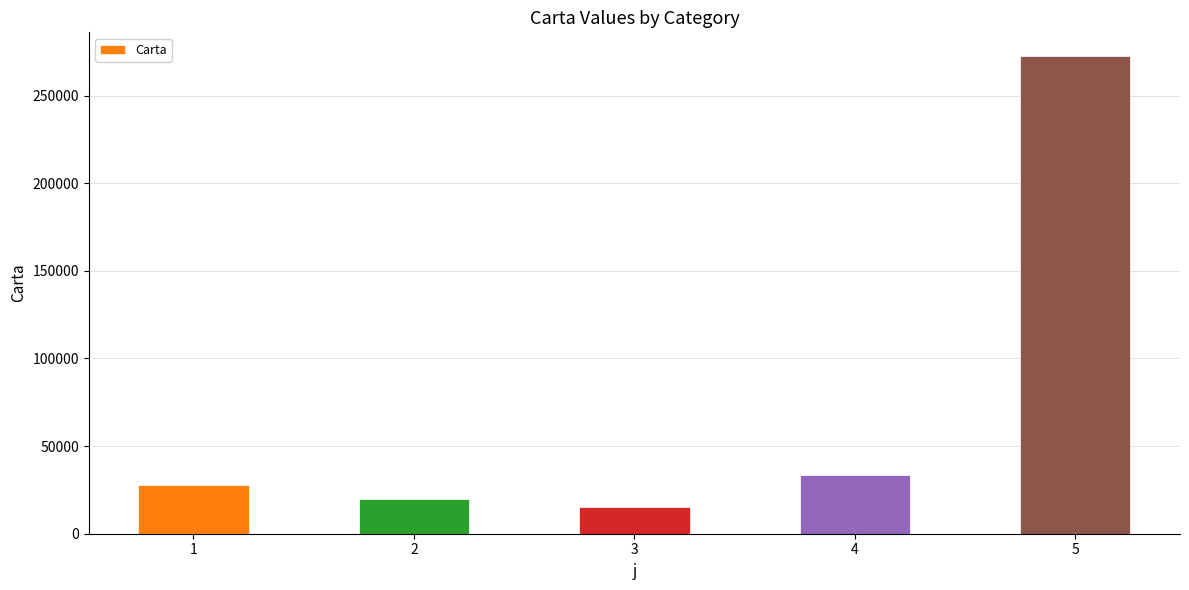

How many bars are there in total?

5